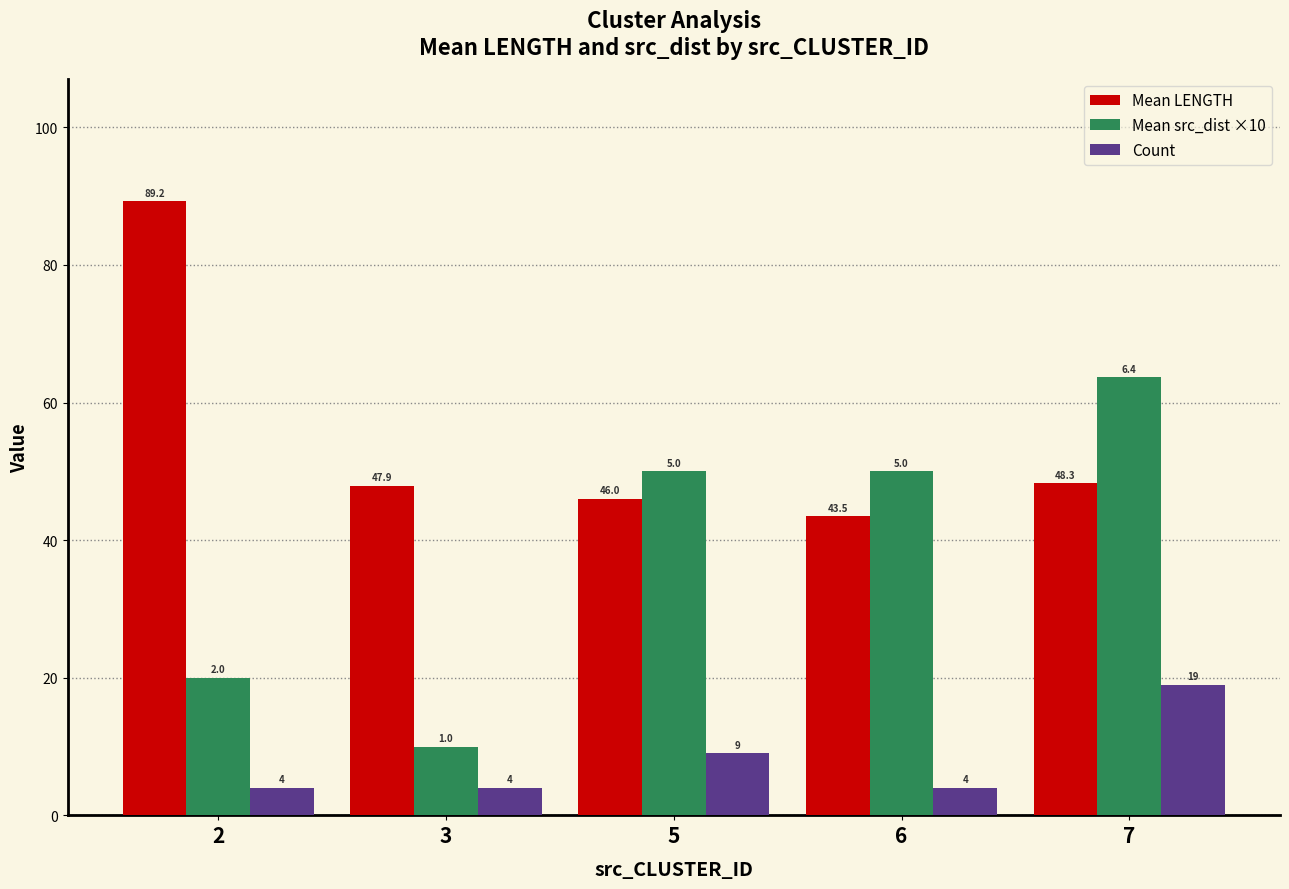

At 2, list the series in order from smallest to largest.

Count, Mean src_dist ×10, Mean LENGTH